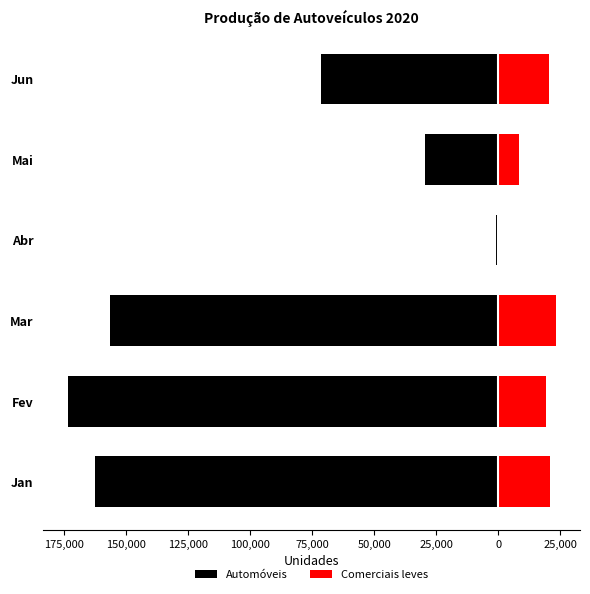

Between Abr and Mar, which is larger?

Abr